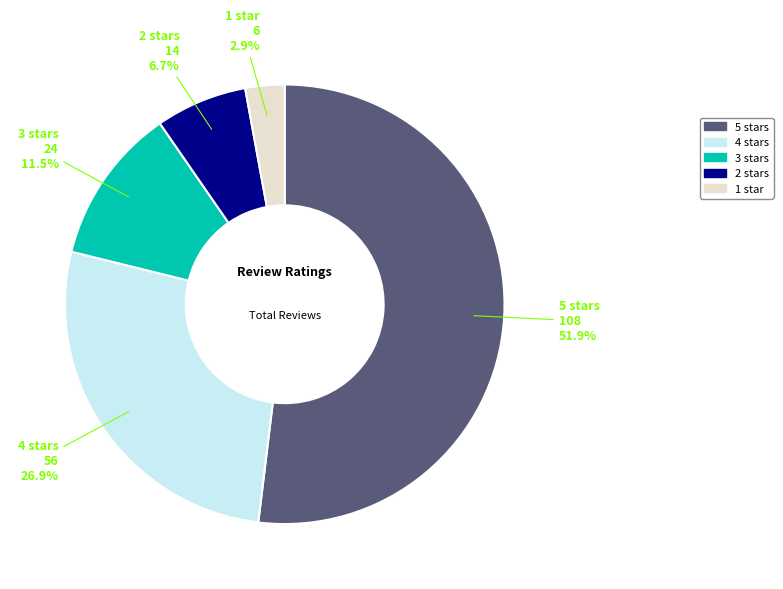

True or false: 4 stars accounts for 27% of the total.

True